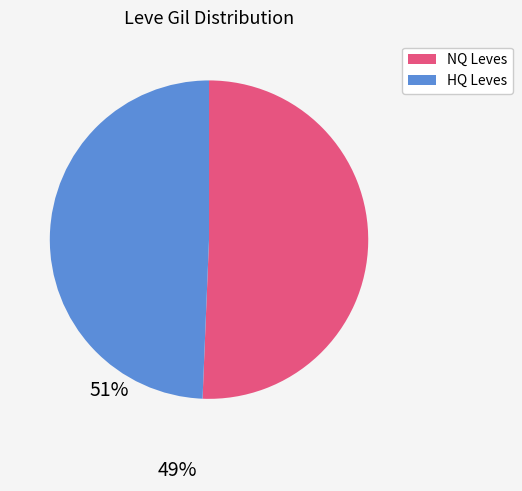

Is the sum of NQ Leves and HQ Leves greater than half?

Yes